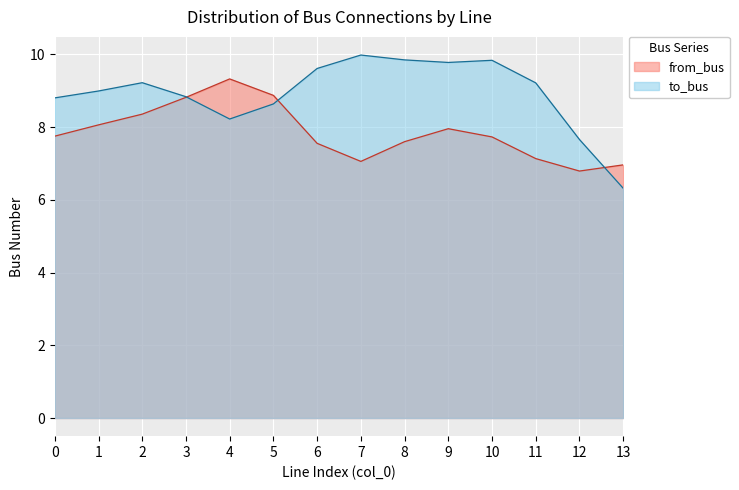

True or false: to_bus has a value of 4.5 at 4.

False